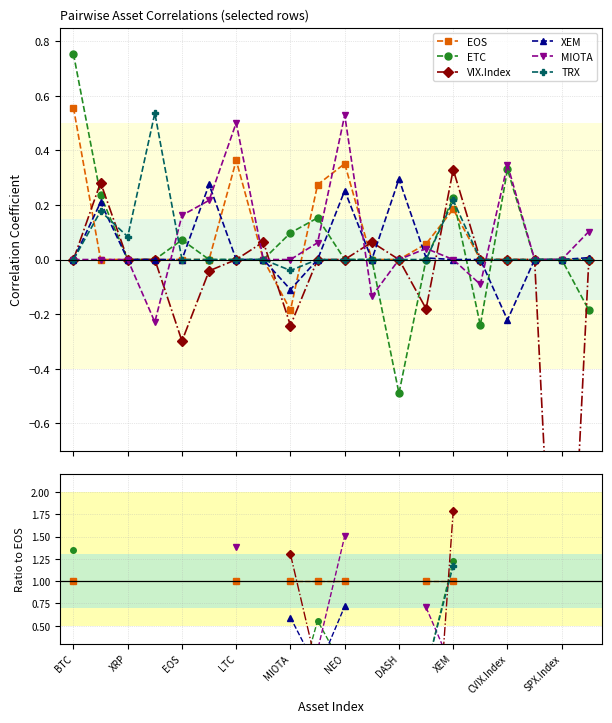

Where is VIX.Index nearest to the value 0?

BTC